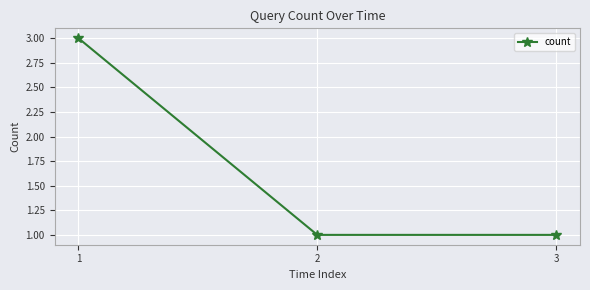

Does the chart have visible grid lines?

Yes